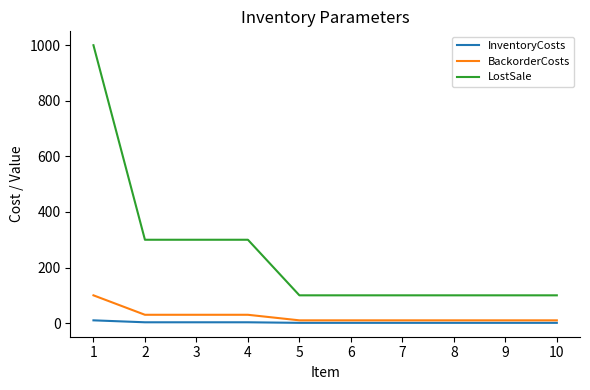

How many LostSale values are between 100 and 300?

9